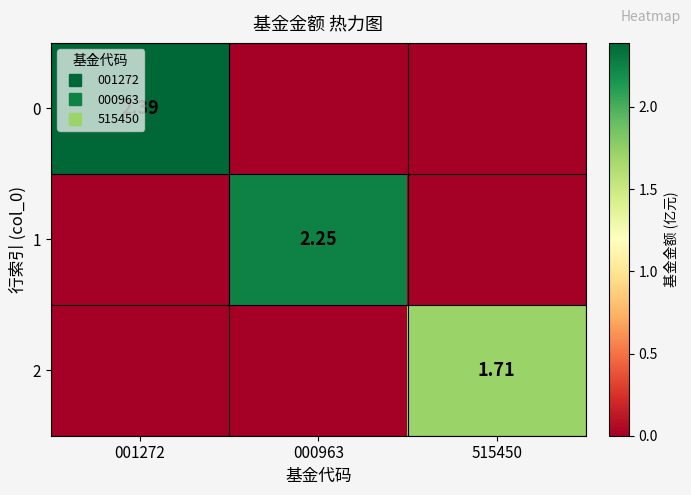

The value of 2 at 000963 is 0.0. True or false?

True